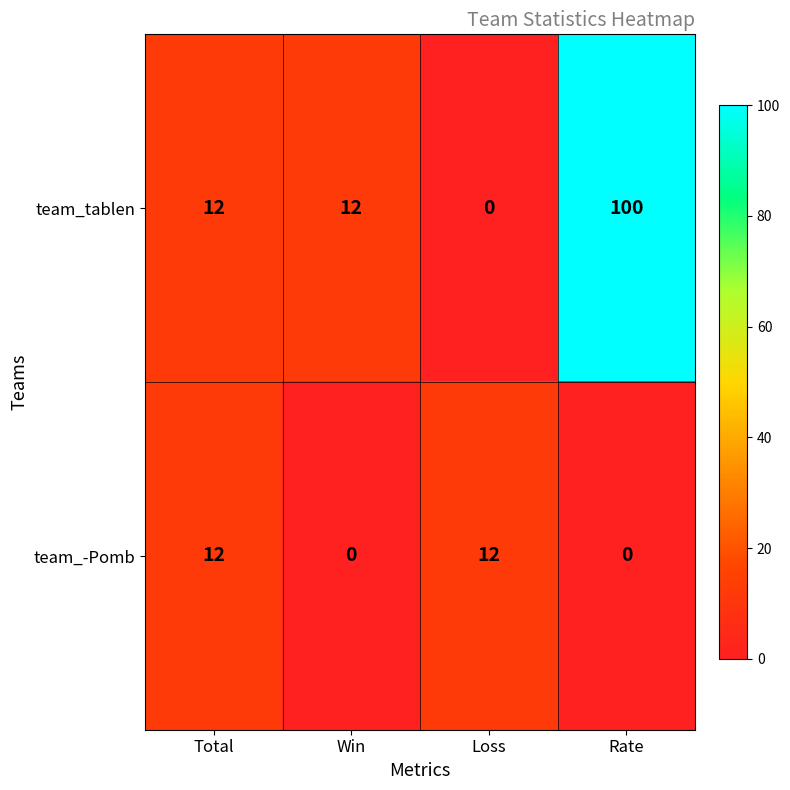

Is it true that team_tablen equals 0 at Loss?

True